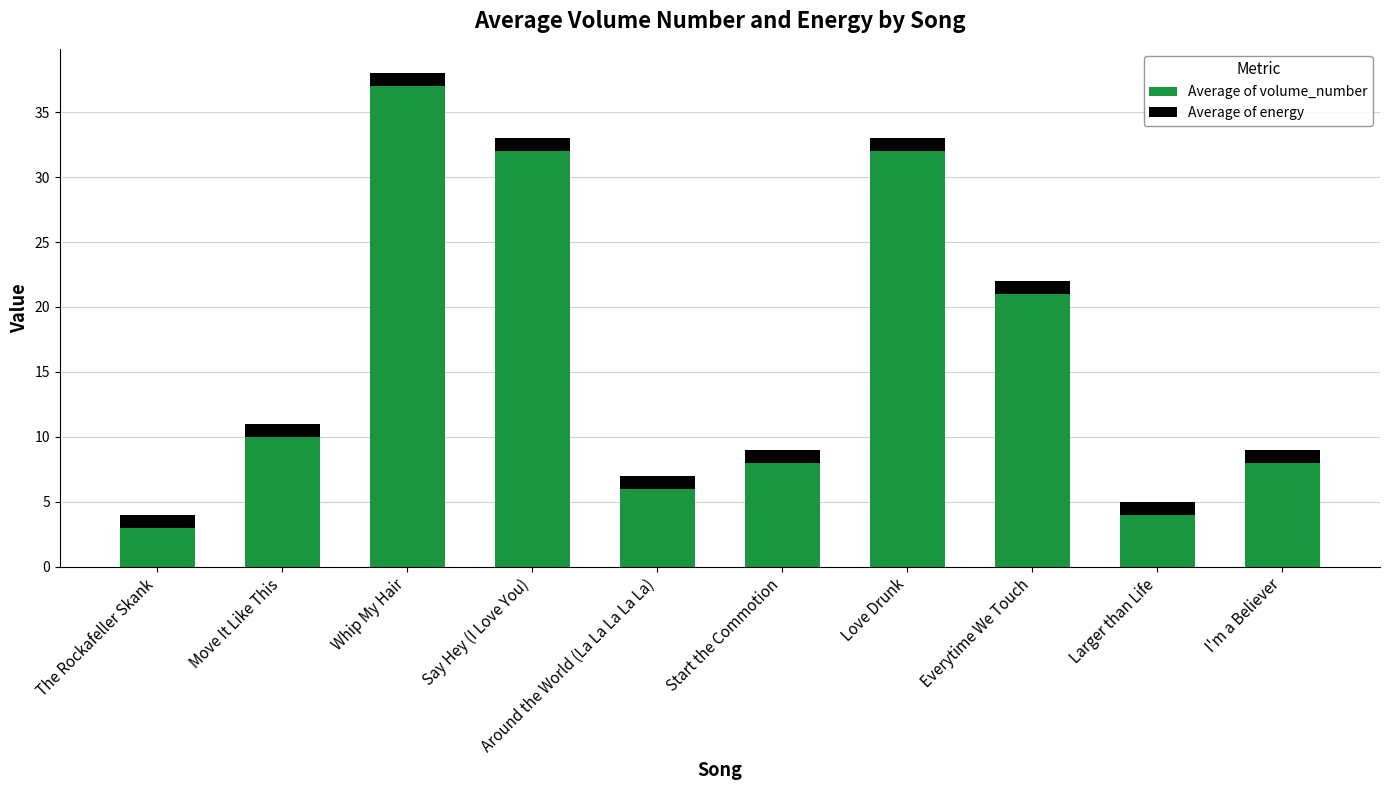

How many data points does each series have?

10